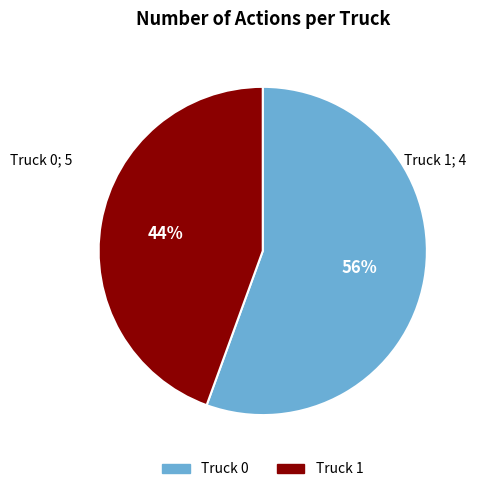

Does any single category account for the majority?

Yes